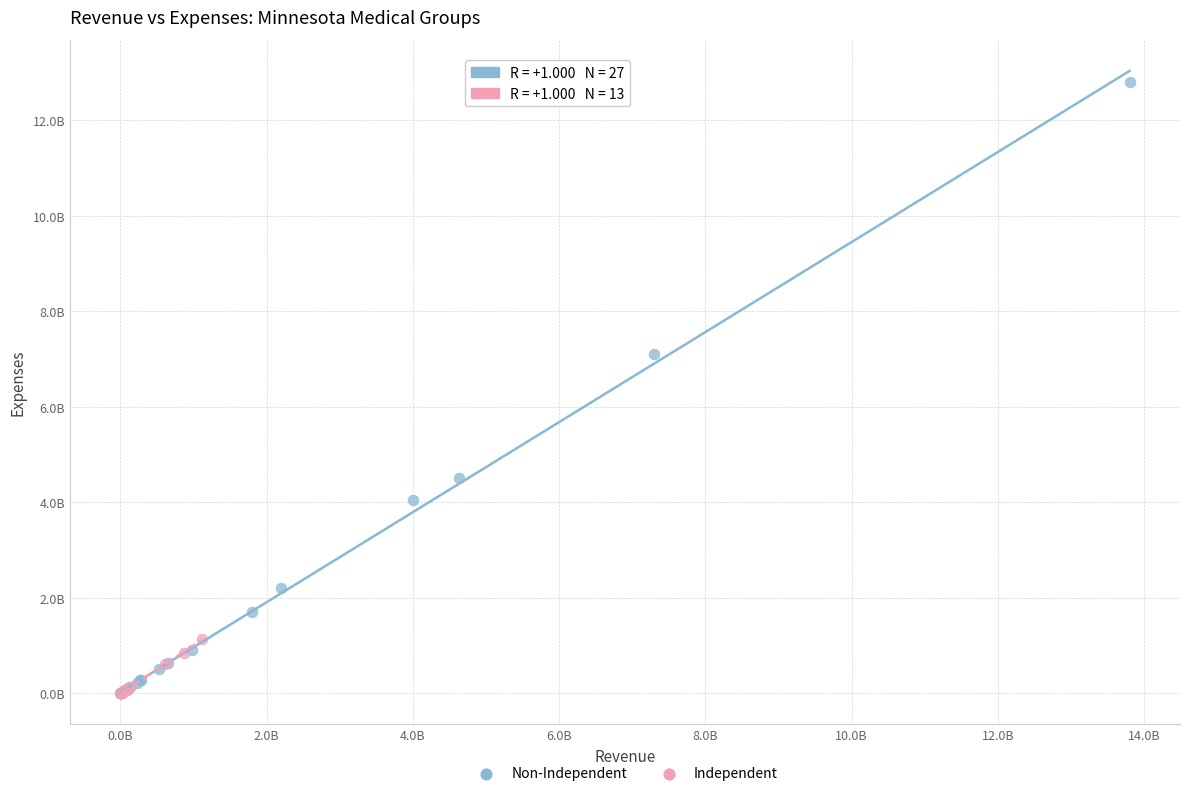

Which series contains the highest Y value?

Non-Independent